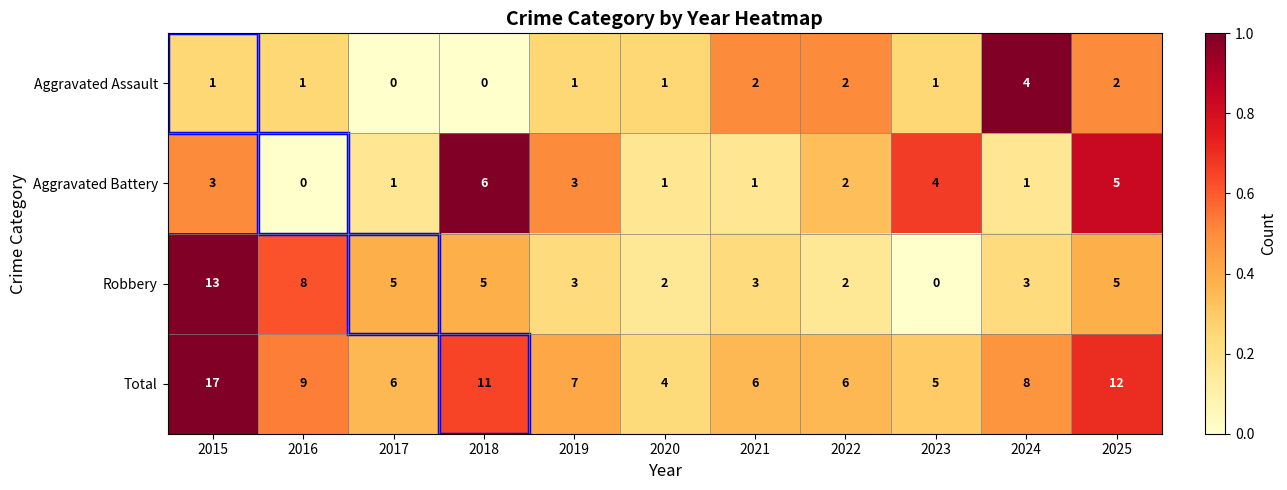

List the series in order of their peak value, highest first.

Total, Robbery, Aggravated Battery, Aggravated Assault